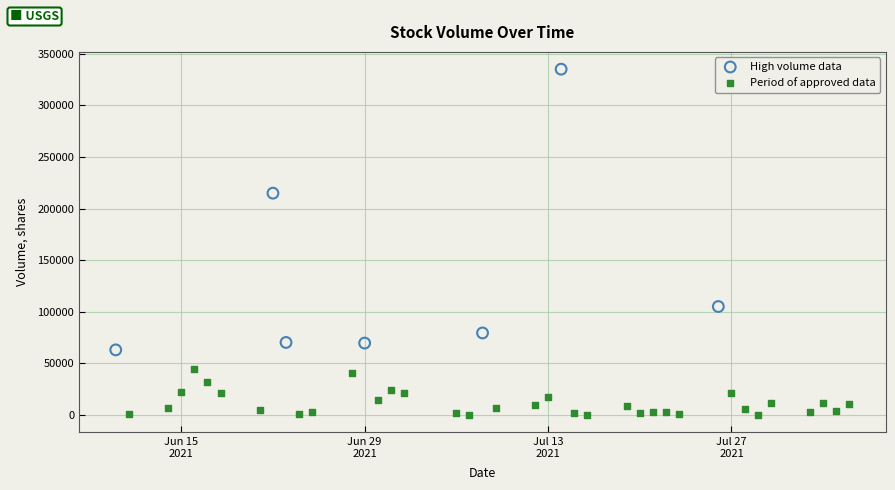

Which series contains the lowest Y value?

Period of approved data